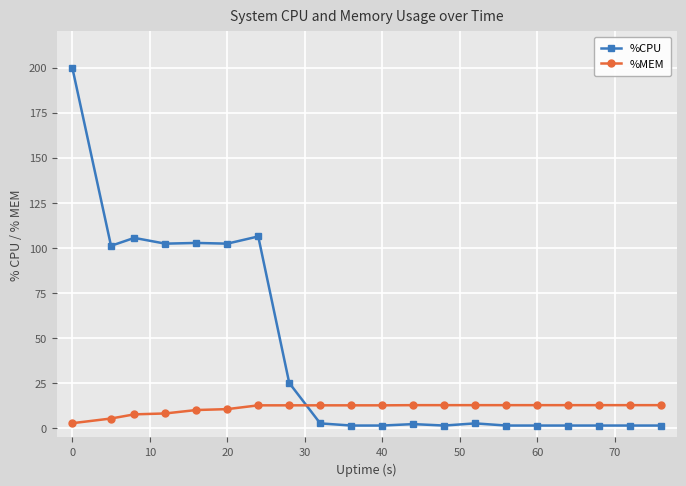

What is the greatest value displayed?

200.0